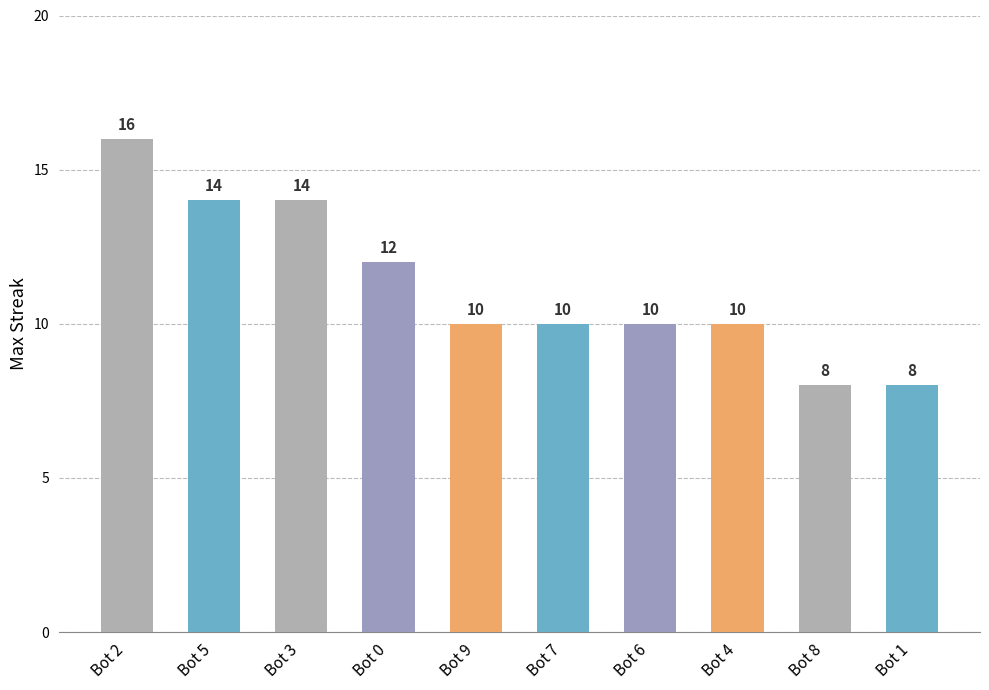

Approximately how many times larger is the value at Bot 2 compared to Bot 6?

1.6